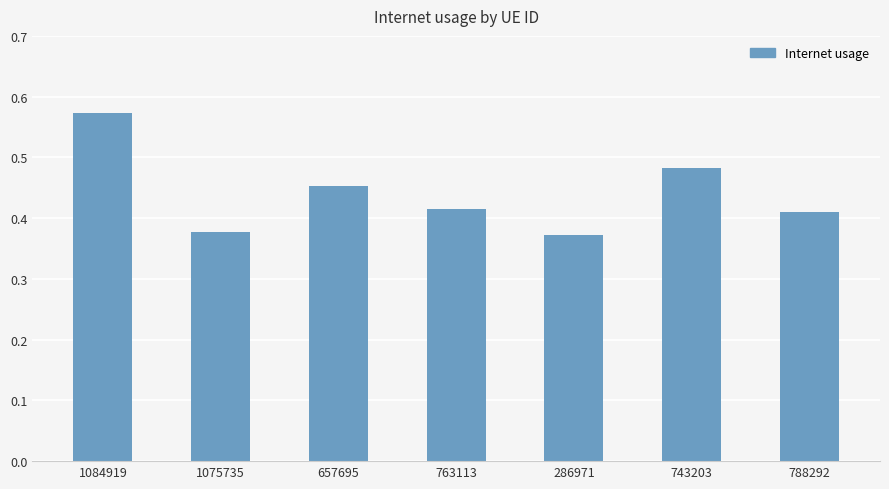

What is the change in value from 1084919 to 286971?

-0.2